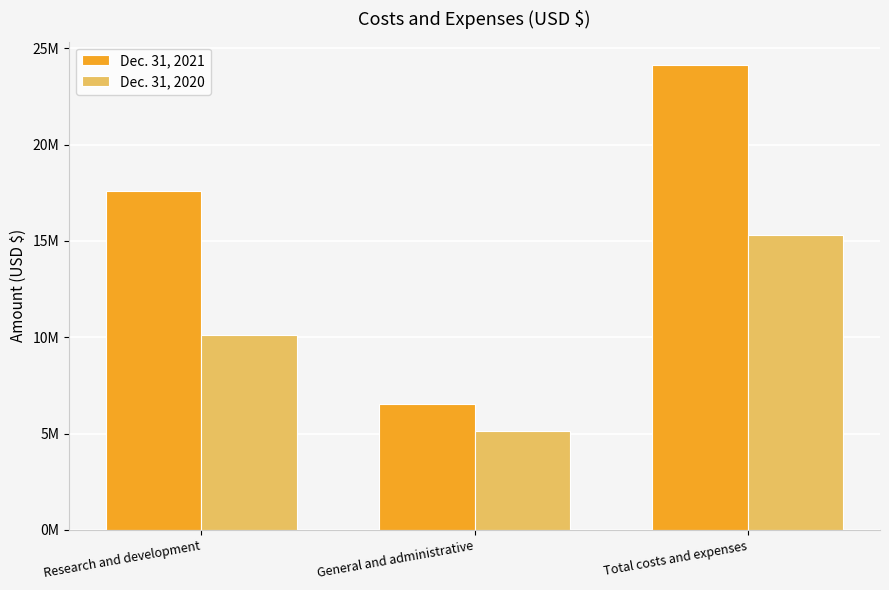

At which label does Dec. 31, 2021 reach its minimum?

General and administrative